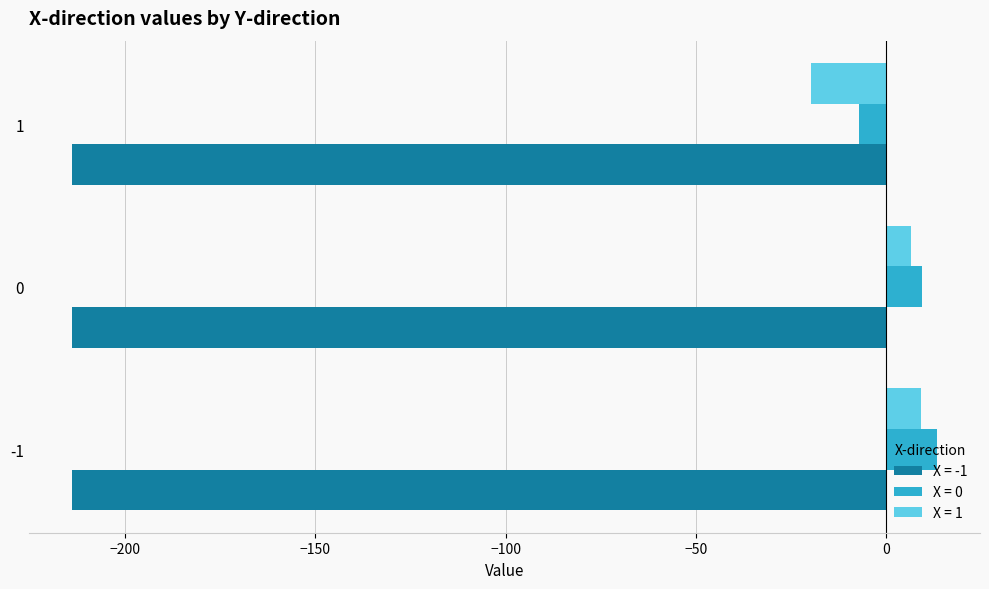

What is the maximum value for X = 0?

13.3